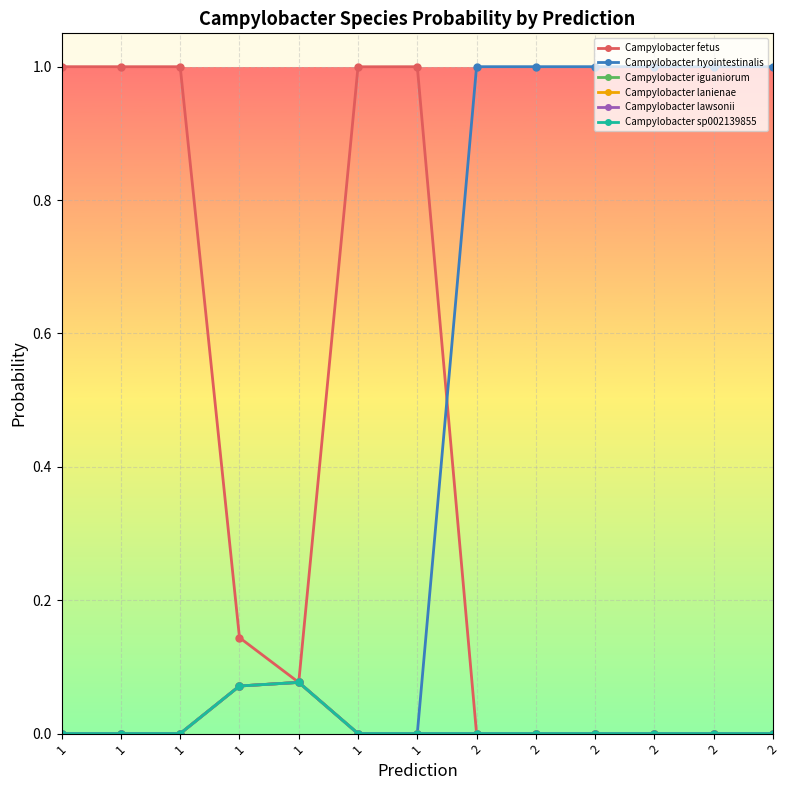

Which series ends up on top after the final intersection of Campylobacter lawsonii and Campylobacter fetus?

Campylobacter fetus